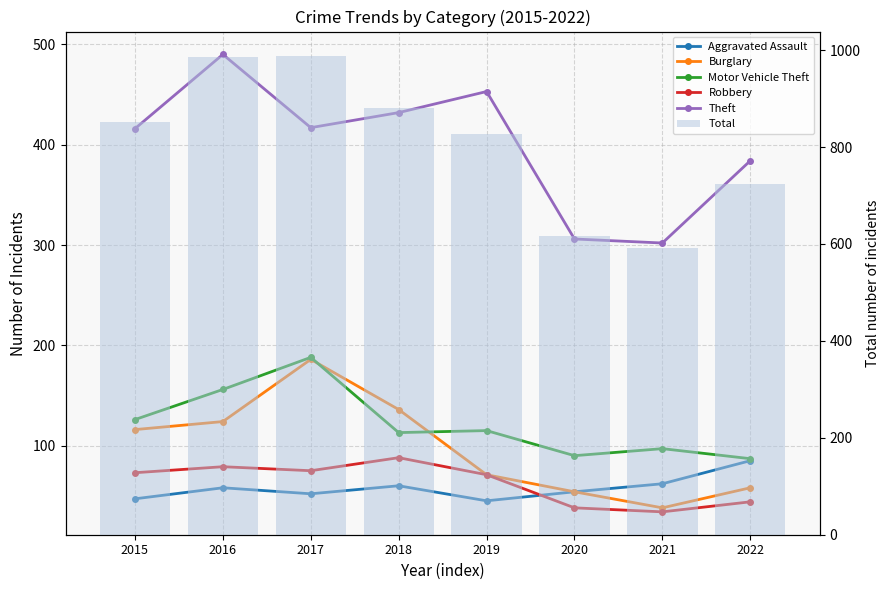

Reading left to right, transcribe all the data shown in this chart.

Aggravated Assault: 47	58	52	60	45	54	62	85
Burglary: 116	124	186	136	71	54	38	58
Motor Vehicle Theft: 126	156	188	113	115	90	97	87
Robbery: 73	79	75	88	71	38	34	44
Theft: 416	490	417	432	453	306	302	384
Total: 852	986	989	880	826	617	592	723